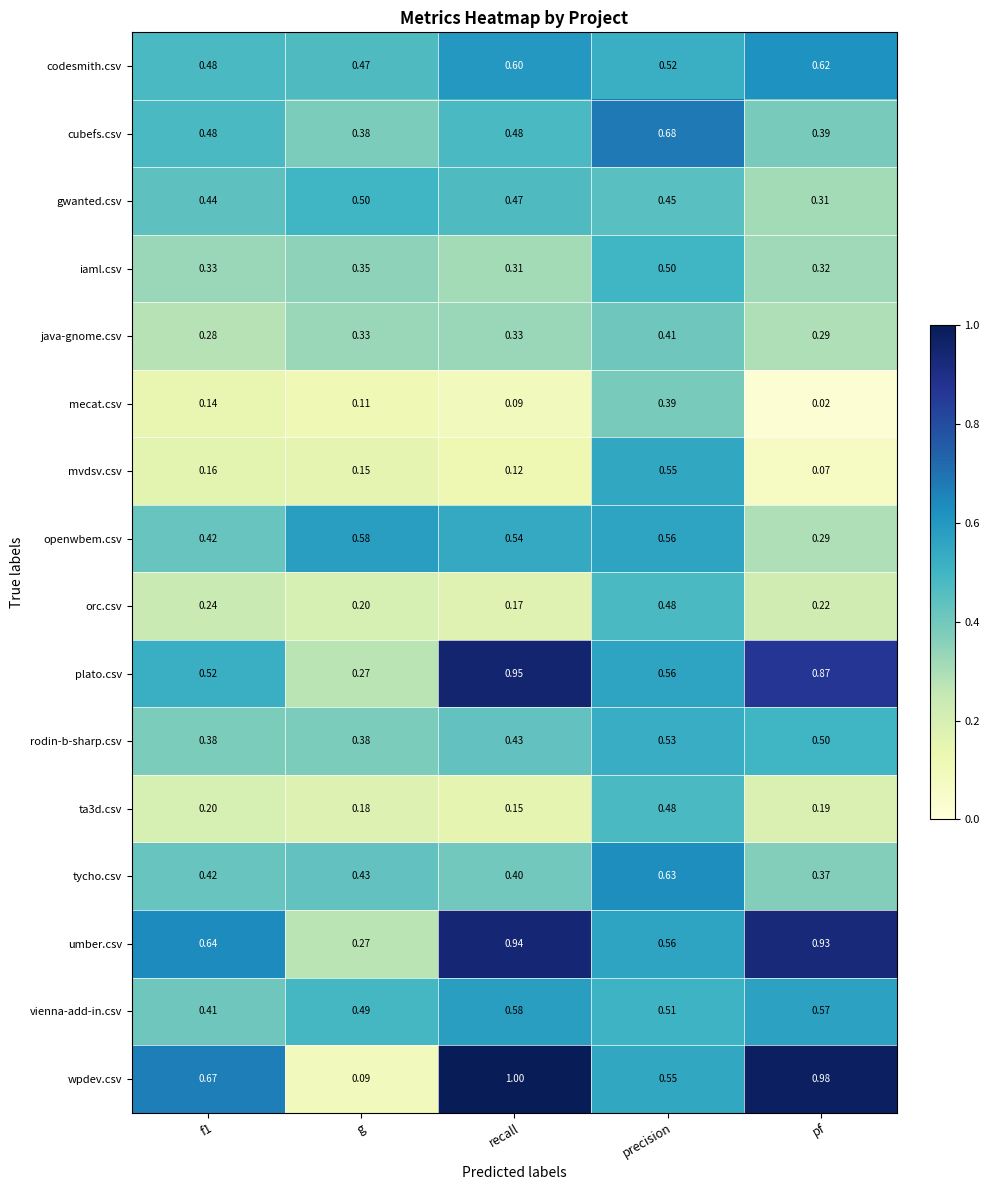

At which label is mecat.csv closest to 0?

pf